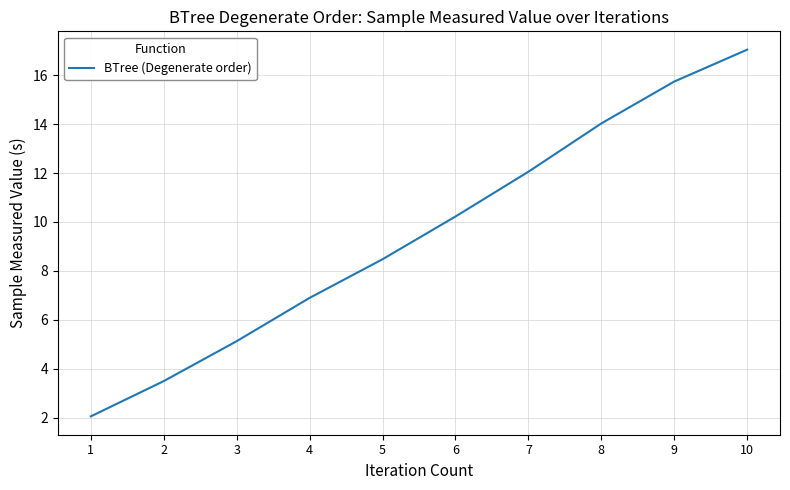

What is the sum of all values?

95.1